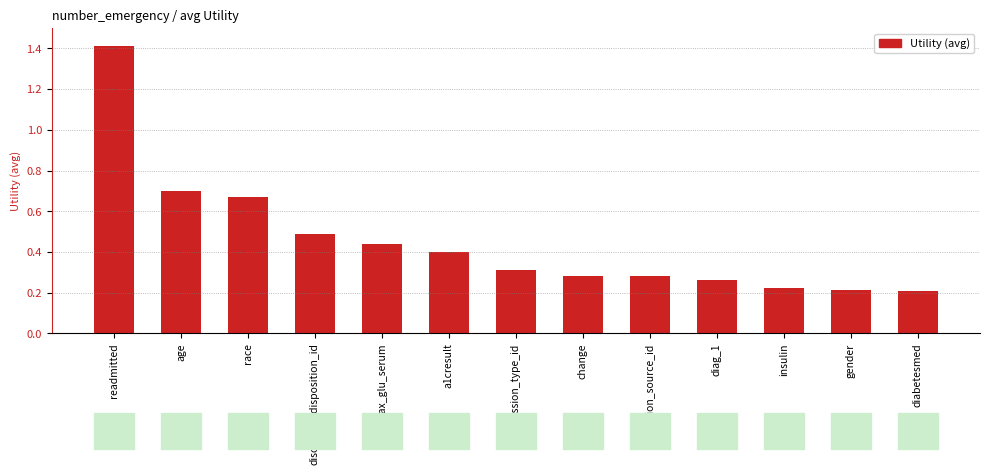

What is the label of the 5th bar from the left?

max_glu_serum